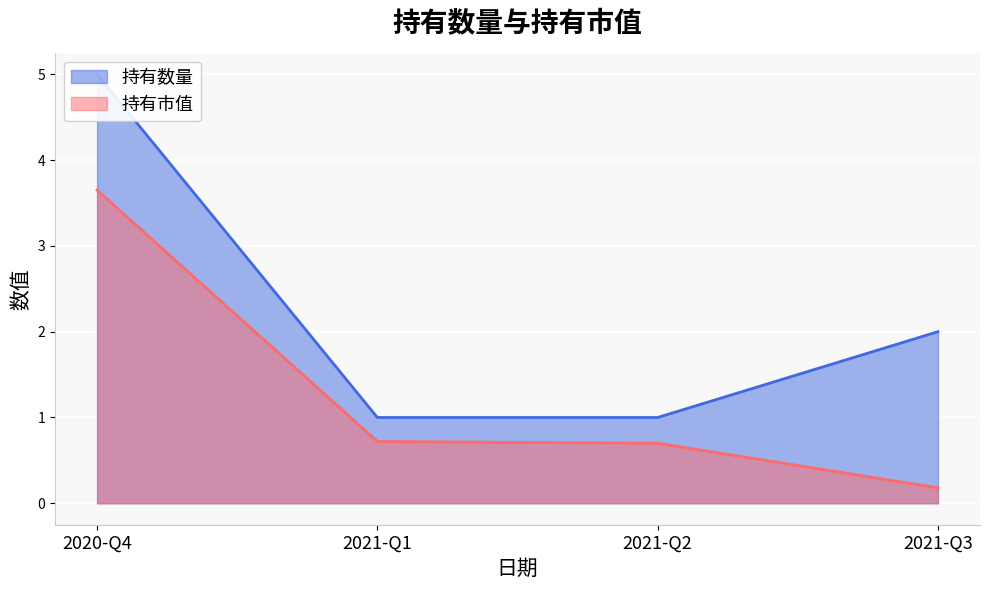

Between 2021-Q2 and 2021-Q1, which series saw the biggest shift?

持有市值